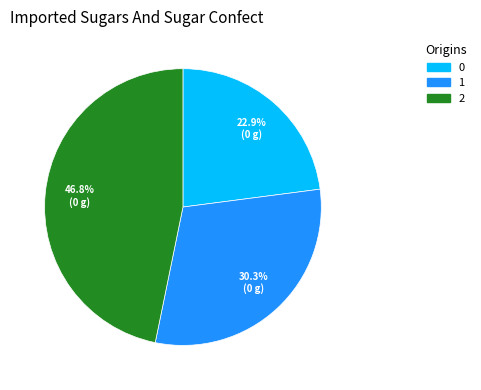

To the nearest percent, what is the difference between the 0 and 2 slice percentages?

24%